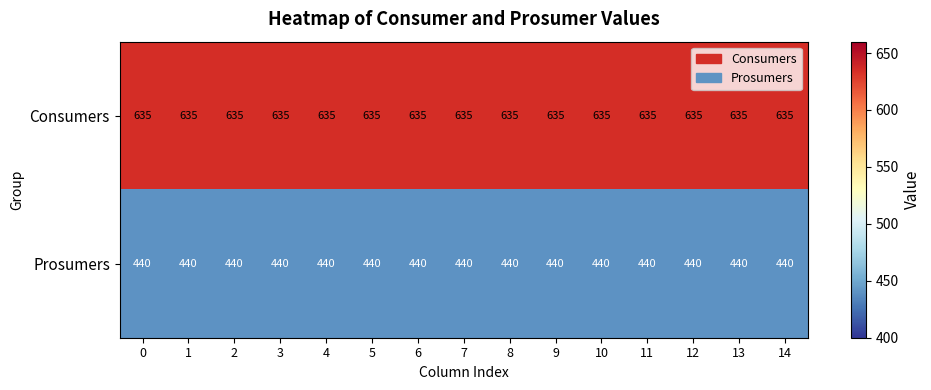

How many series are shown in this chart?

2